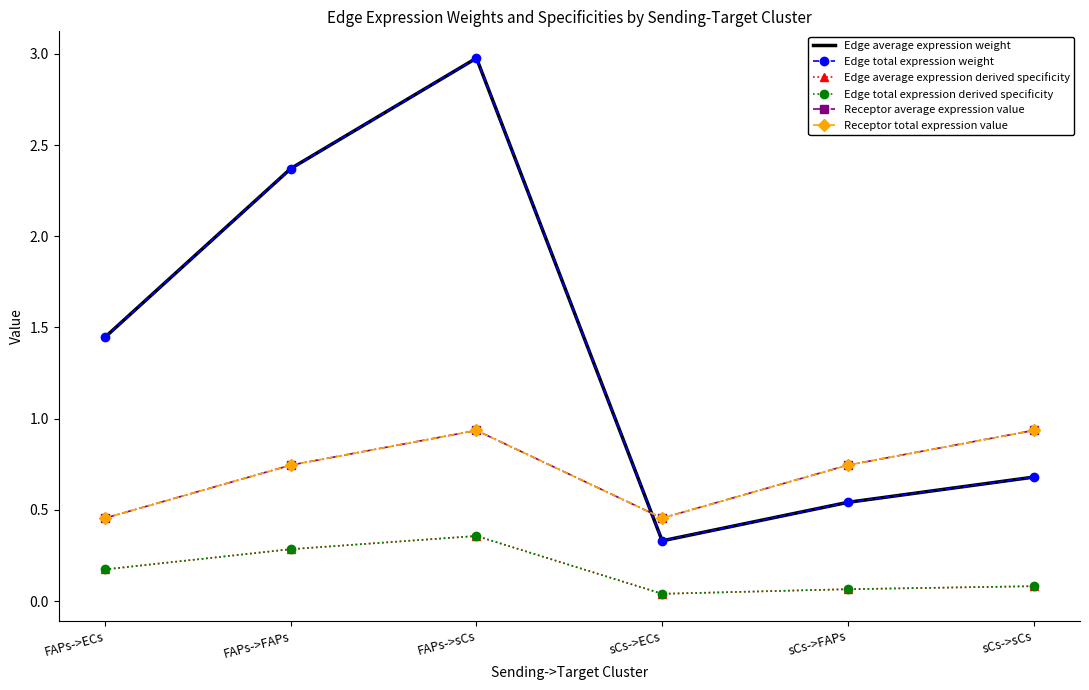

At how many categories does at least one series exceed 2?

2